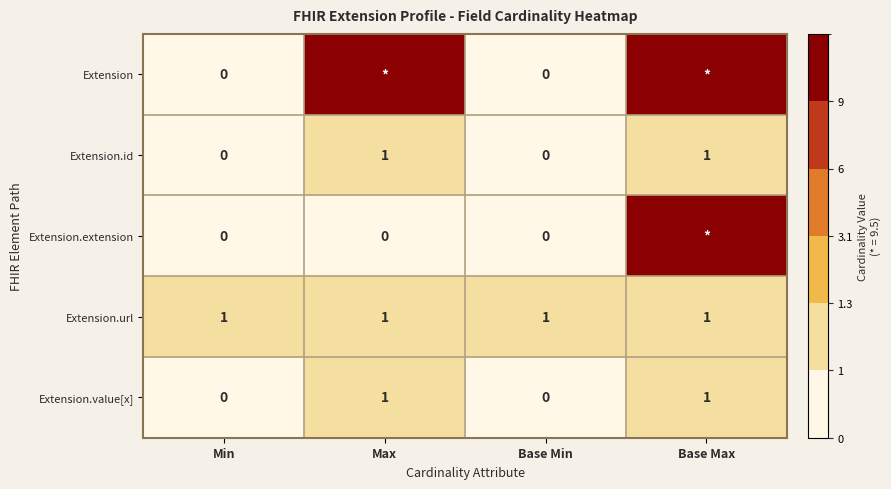

What is the average value of the Extension.value[x] series?

0.5